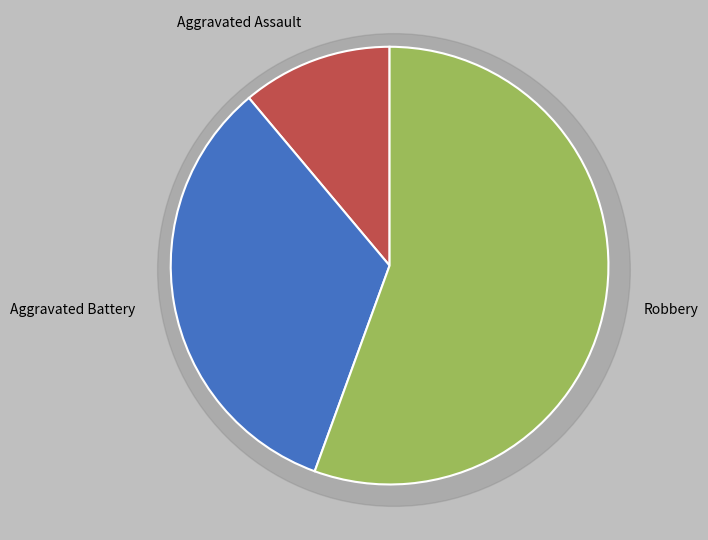

Count the number of slices in the pie.

4